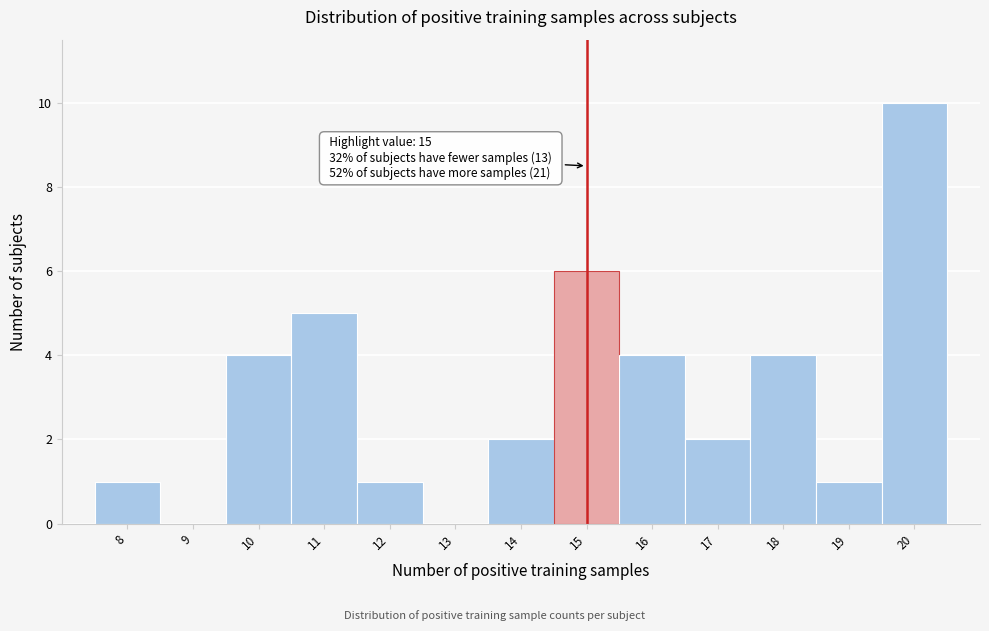

Reading left to right, transcribe all the data shown in this chart.

8=1	9=0	10=4	11=5	12=1	13=0	14=2	15=6	16=4	17=2	18=4	19=1	20=10